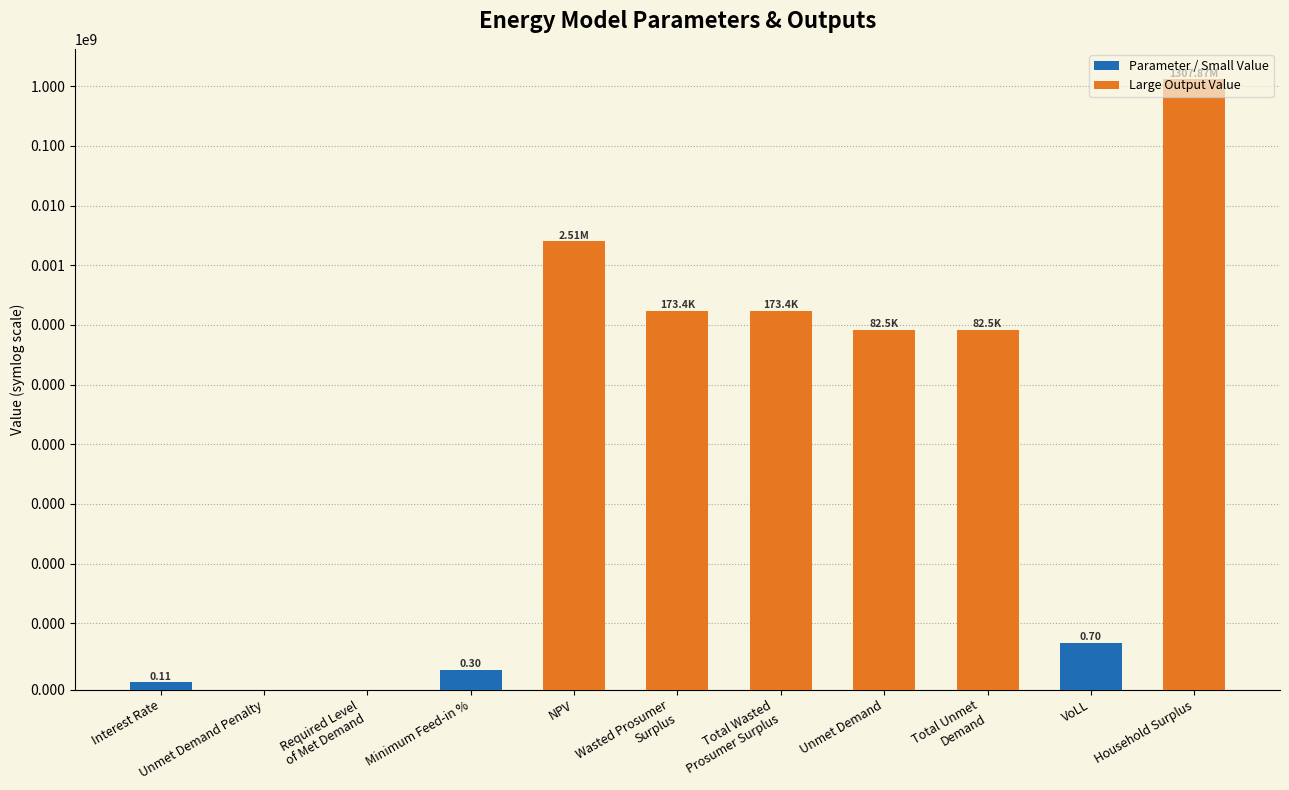

What is the difference between the values at Unmet Demand Penalty and Household Surplus?

1307874424.8